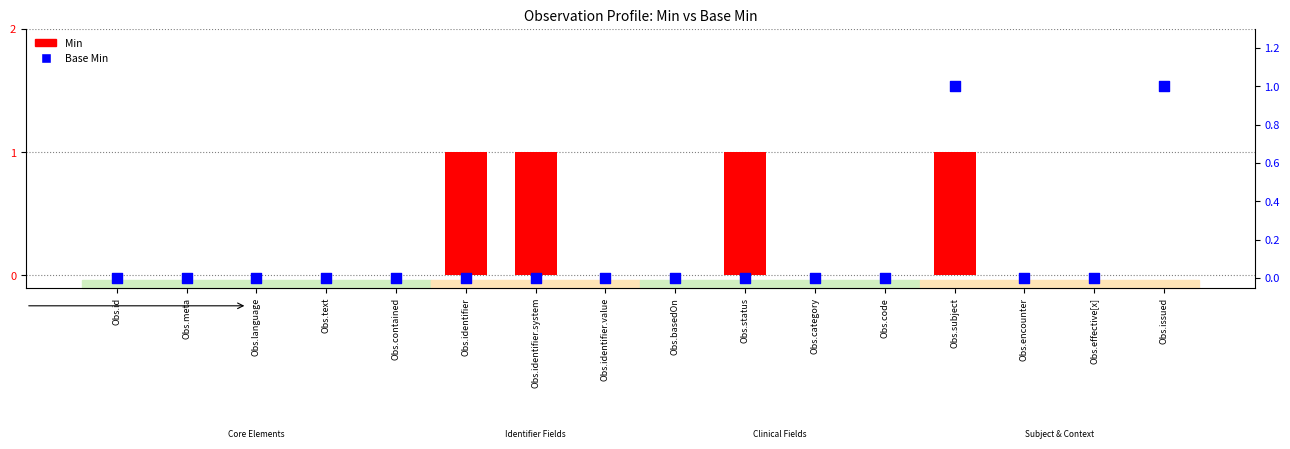

Which series has the largest total across all categories?

Min